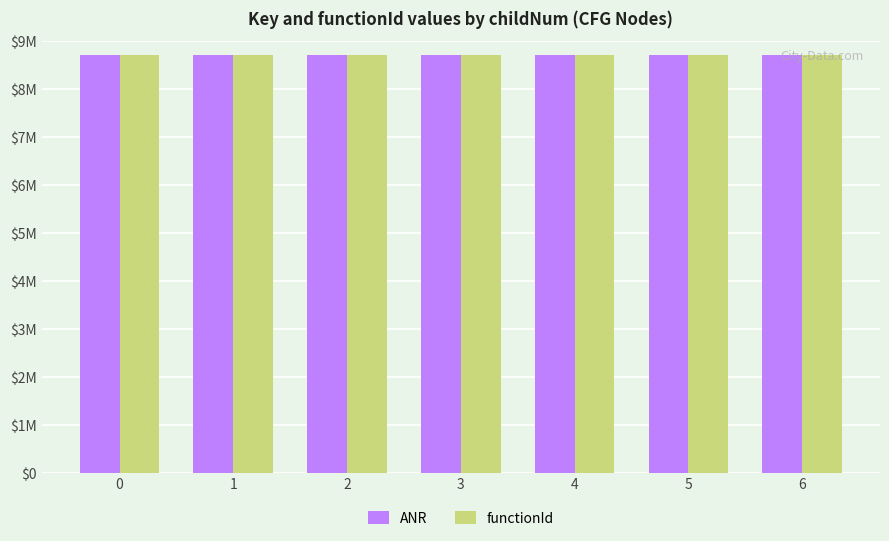

What are all the series names shown in the legend?

ANR, functionId